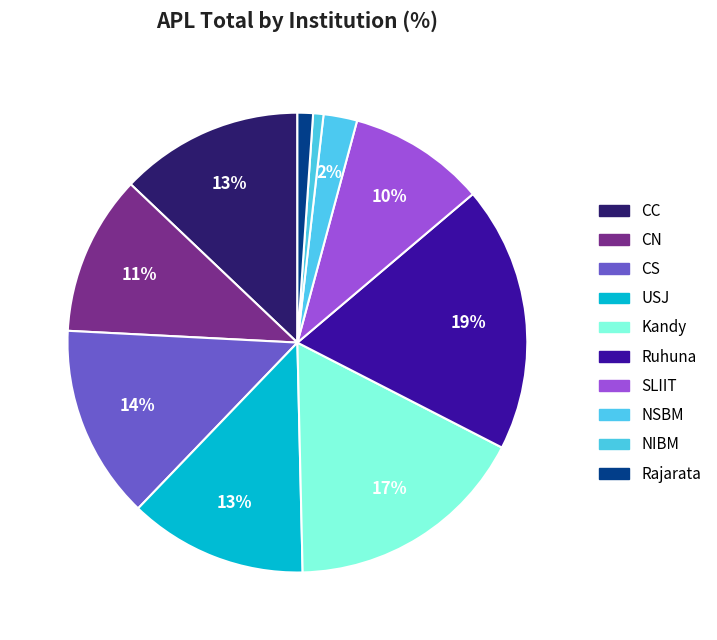

To the nearest percent, what is the average slice percentage?

10%